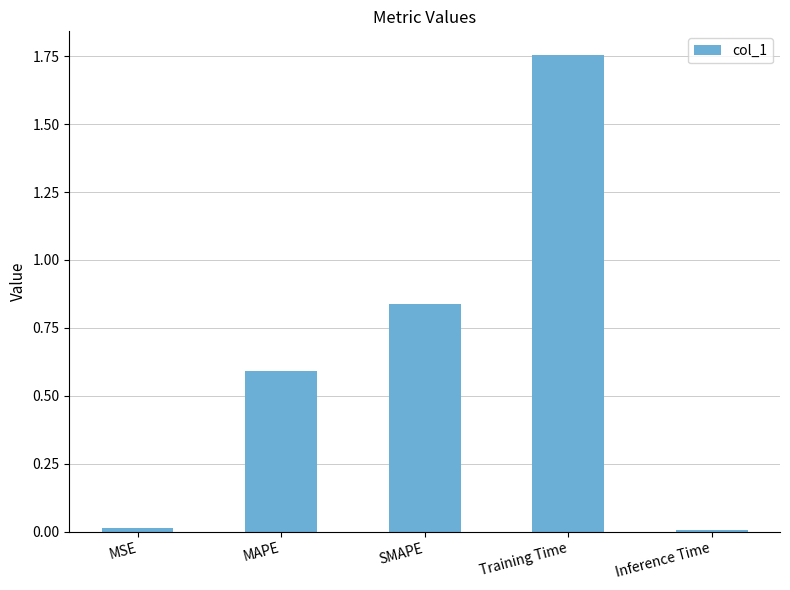

At which category does the chart reach its peak across all series?

Training Time